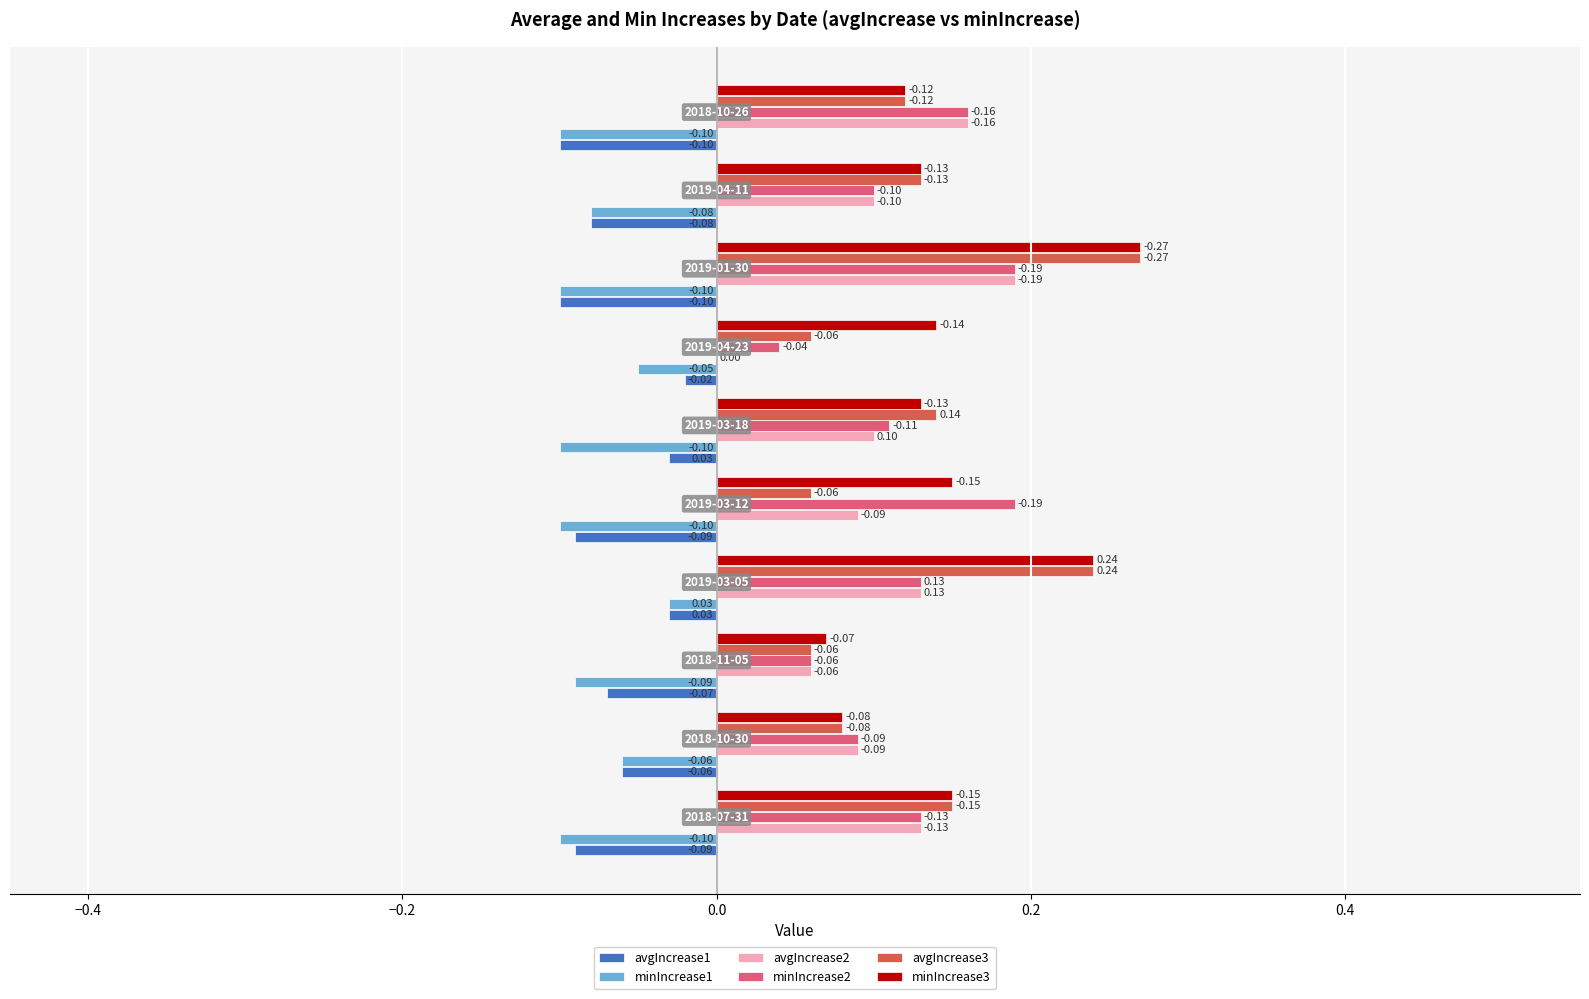

Count the minIncrease3 values in the range 0 to 1.

10